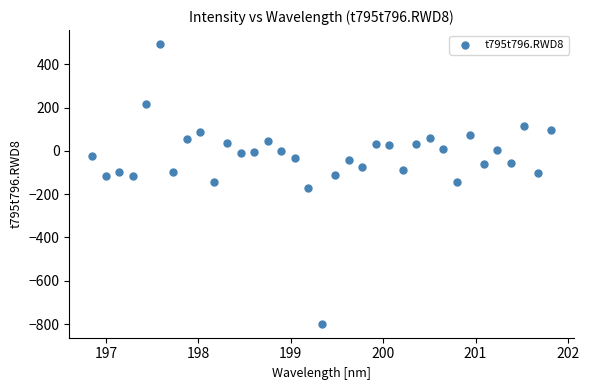

What is the range of X values (max minus min)?

5.0